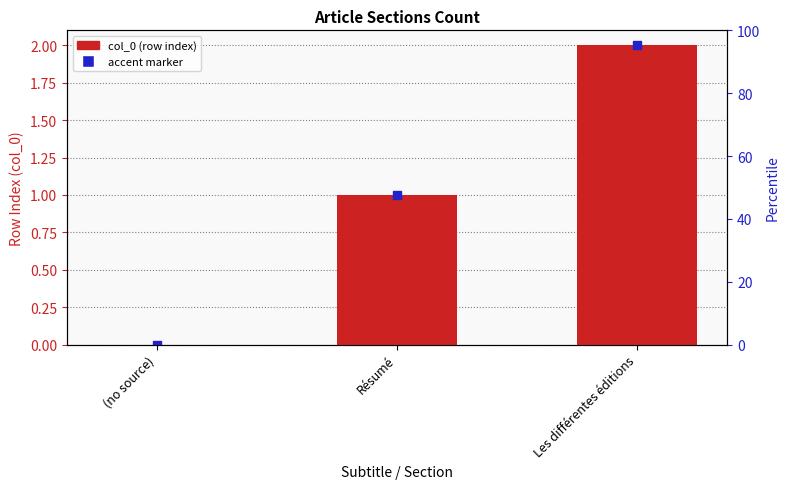

List the labels in order of value, smallest first.

(no source), Résumé, Les différentes éditions